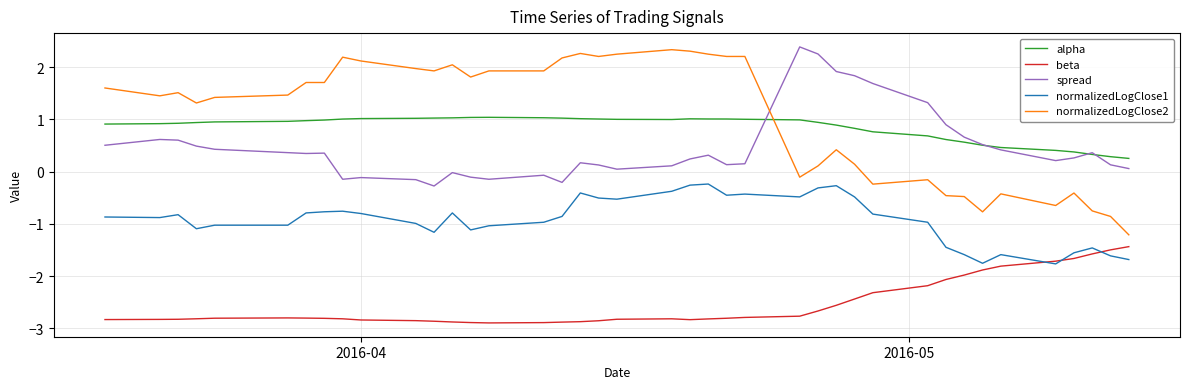

In beta, how many points are higher than both neighbors (excluding endpoints)?

2